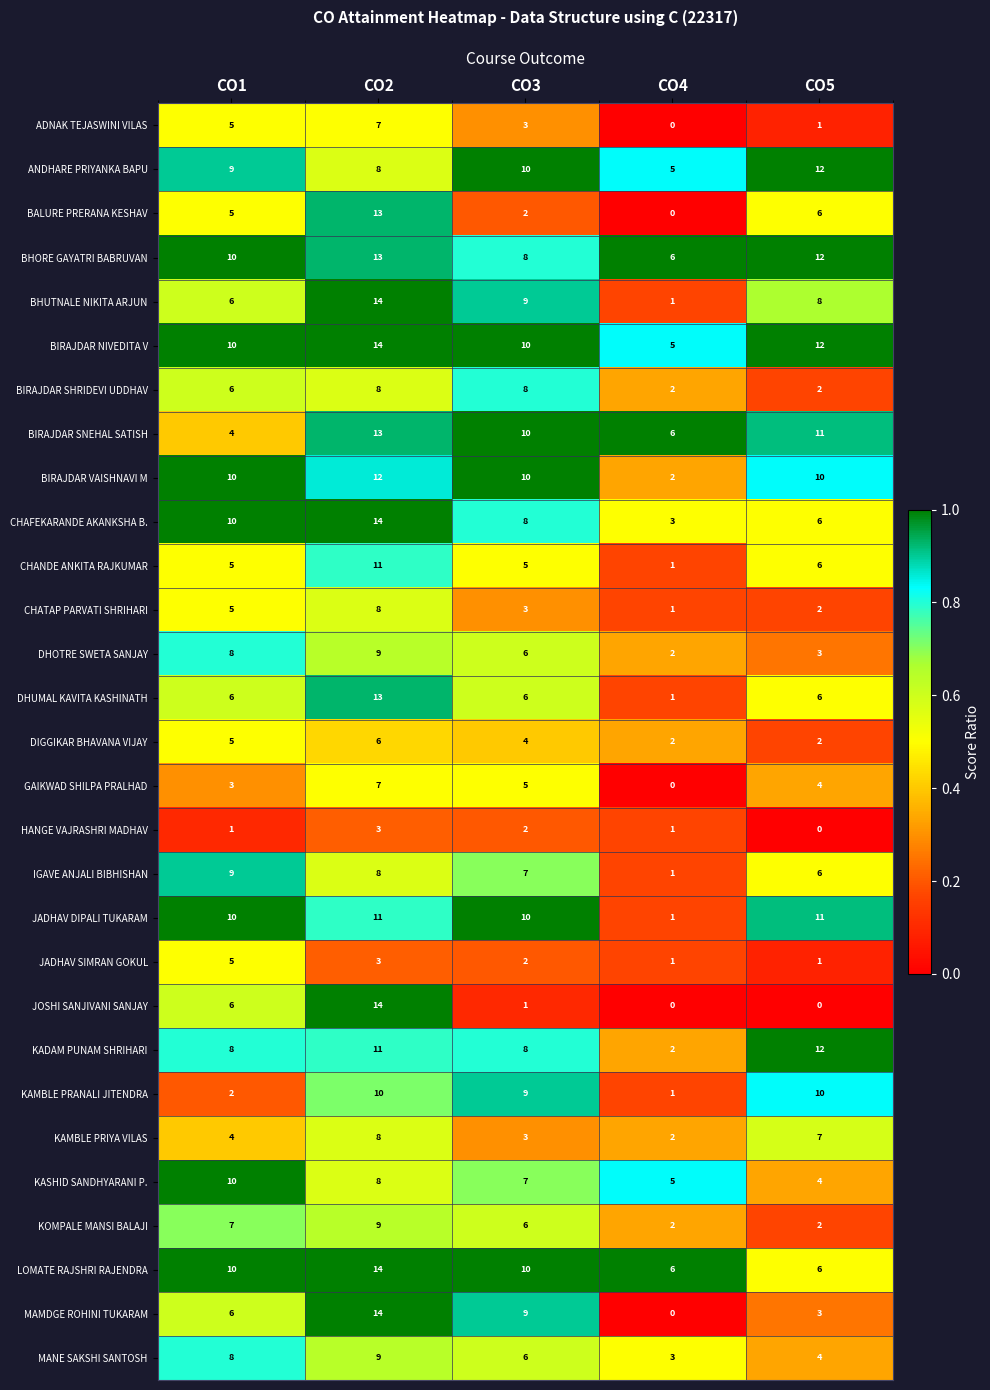

Which category has the highest value in the DHUMAL KAVITA KASHINATH series?

CO2